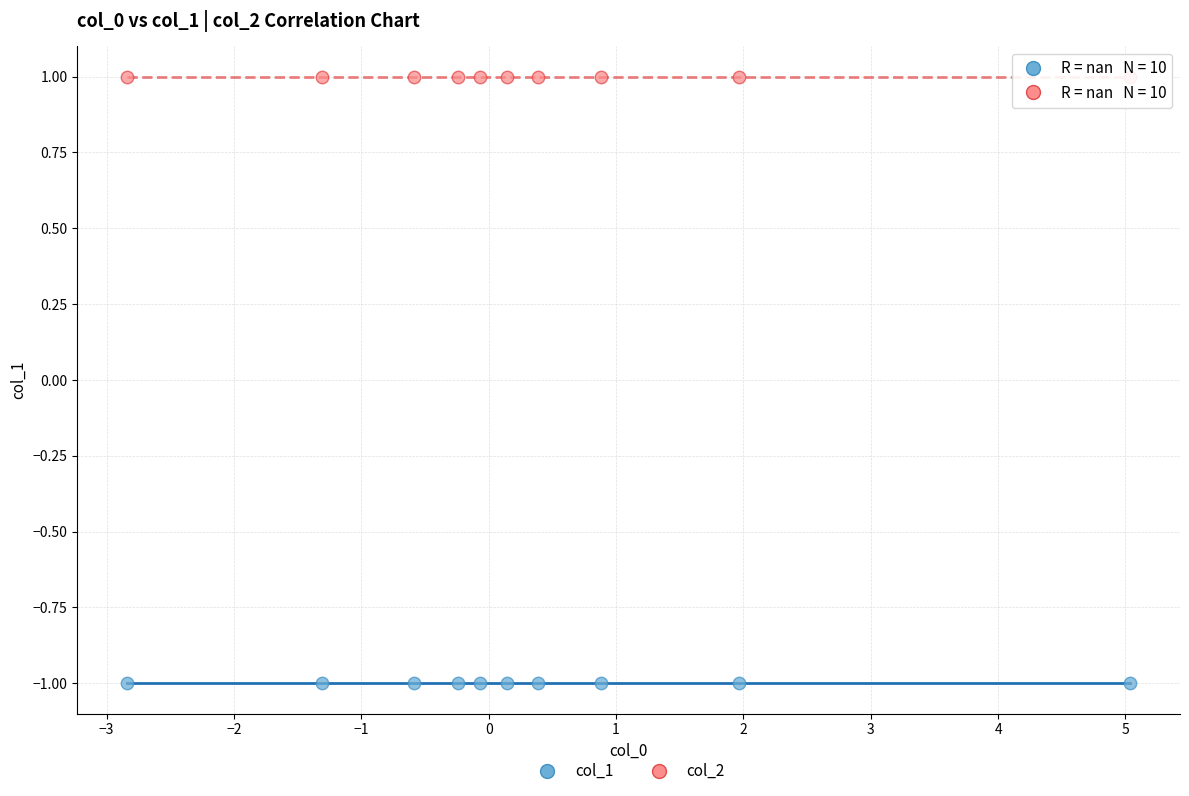

Which series reaches the maximum Y coordinate?

col_2